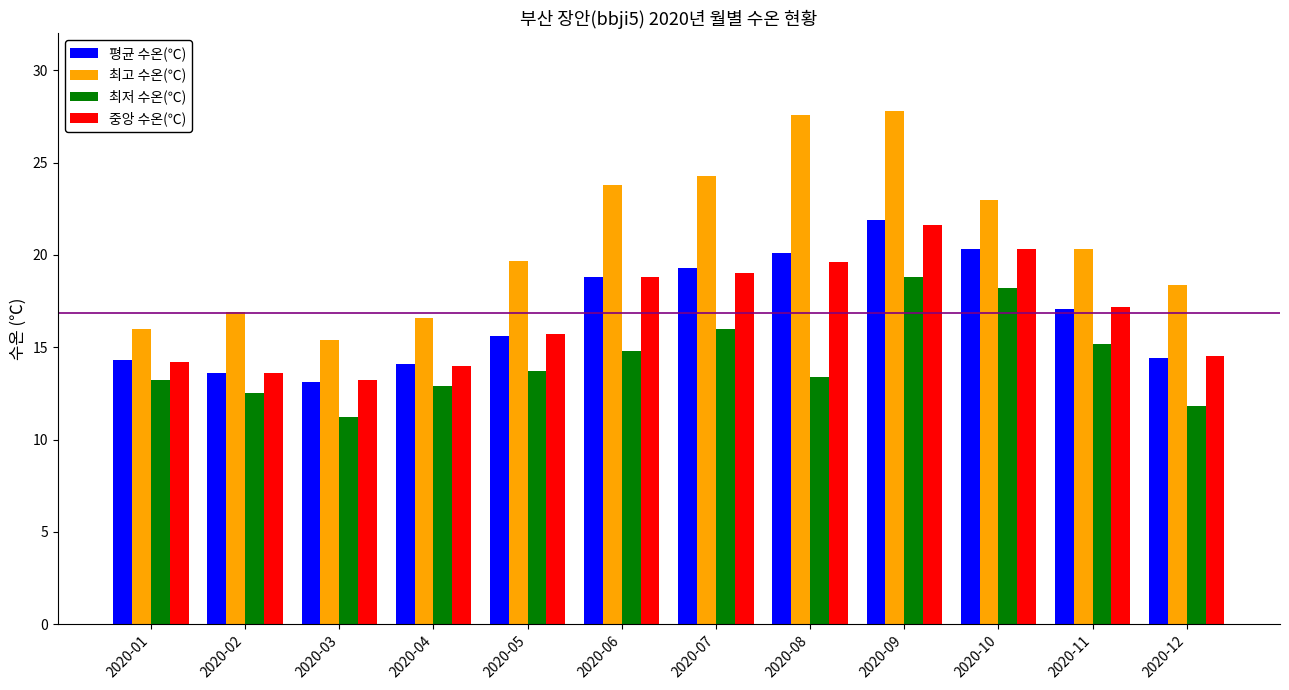

Does the chart contain stacked bars?

No